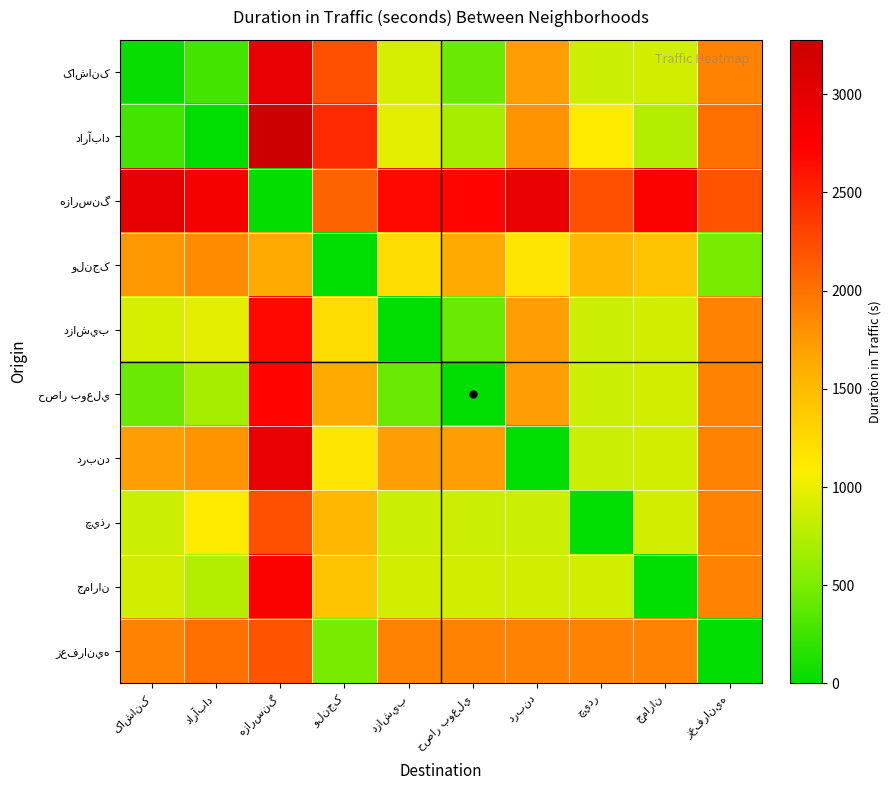

What value does the دزاشيب series have at دربند?

1713